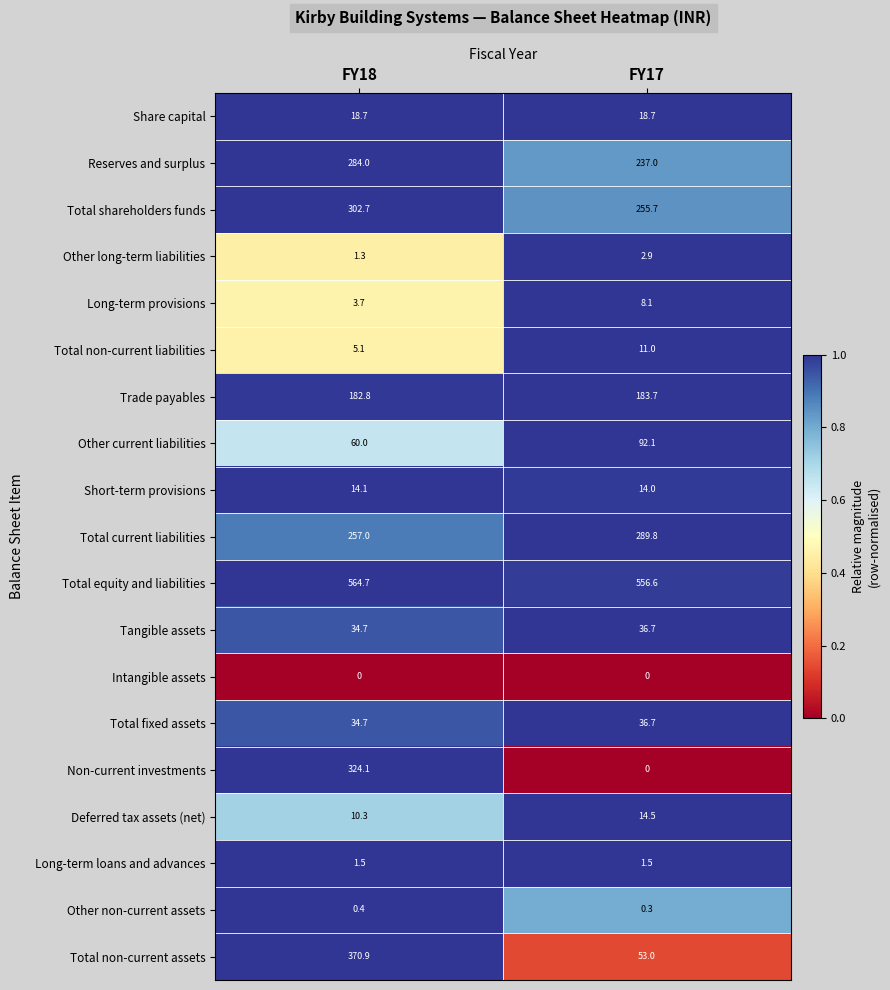

What is the approximate value of Trade payables at FY18?

182.8